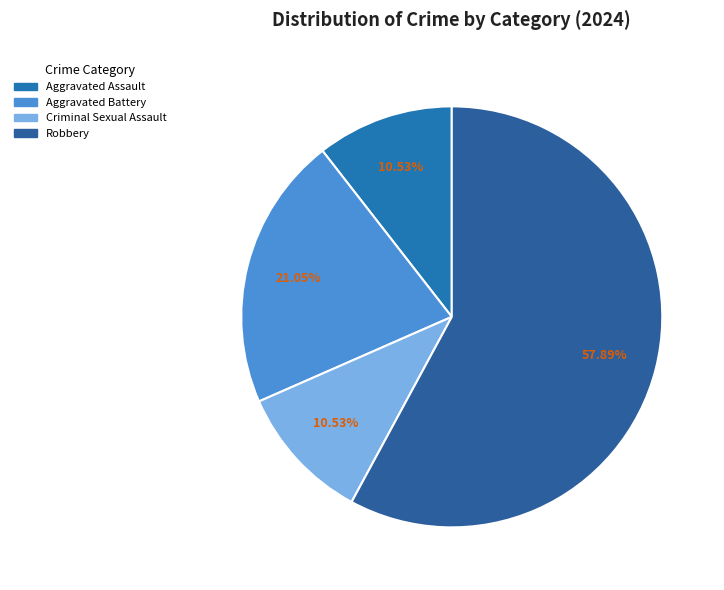

Which category has the smallest portion of the pie?

Aggravated Assault